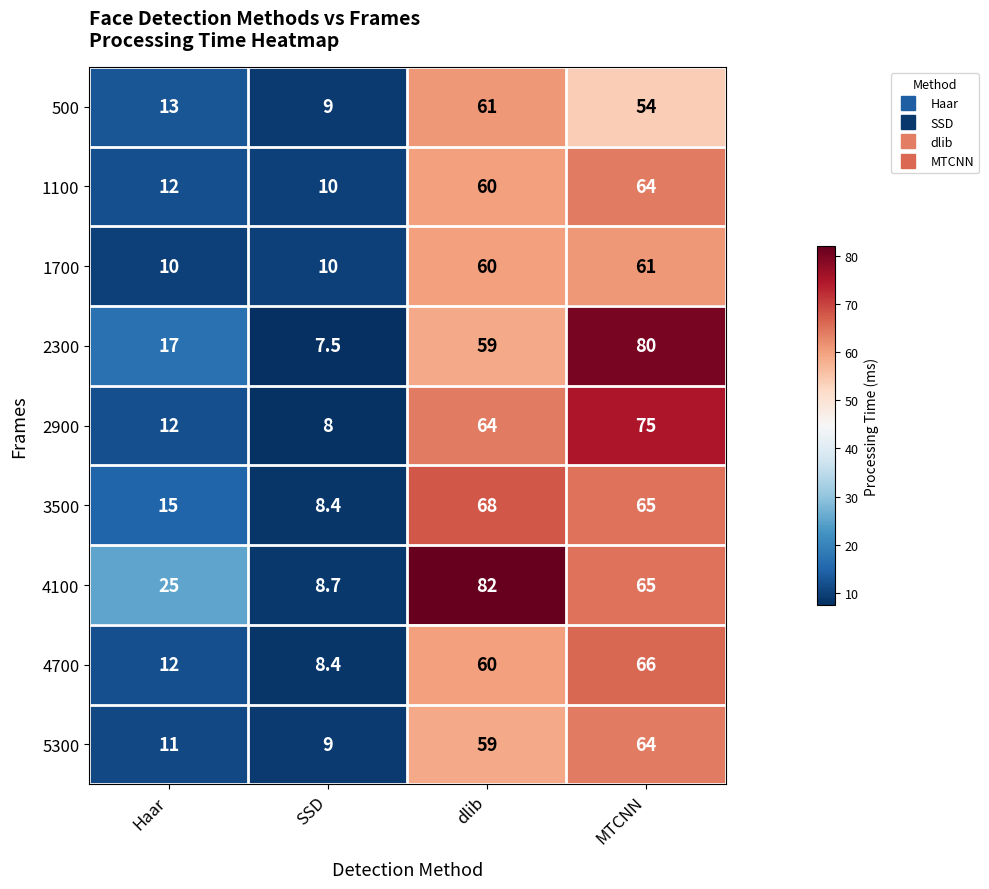

What is the sum of all 2900 values?

159.0